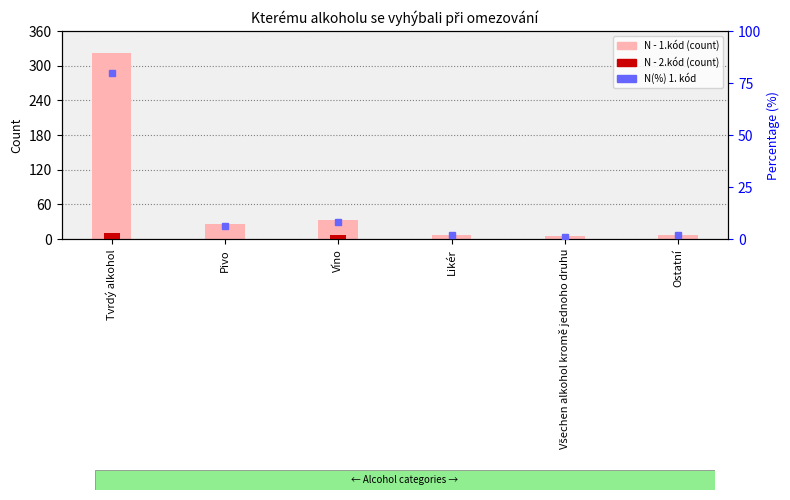

Rank the series by their maximum value, from highest to lowest.

N - 1.kód, N(%) 1. kód, N - 2.kód